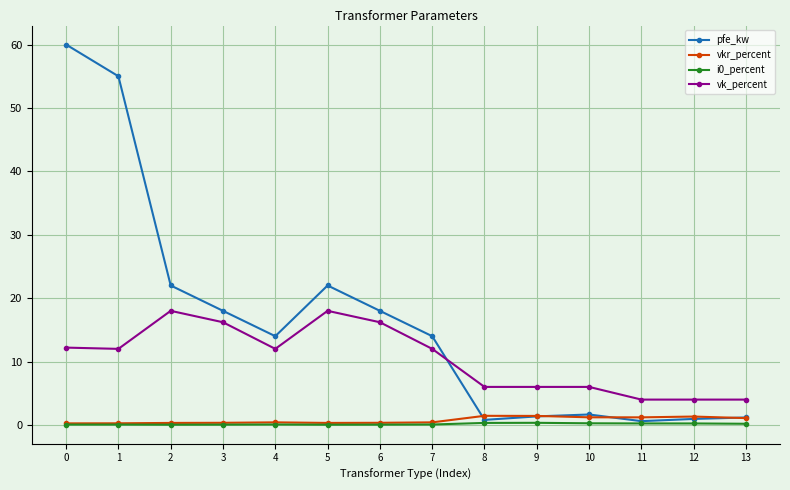

What is the greatest value displayed?

60.0